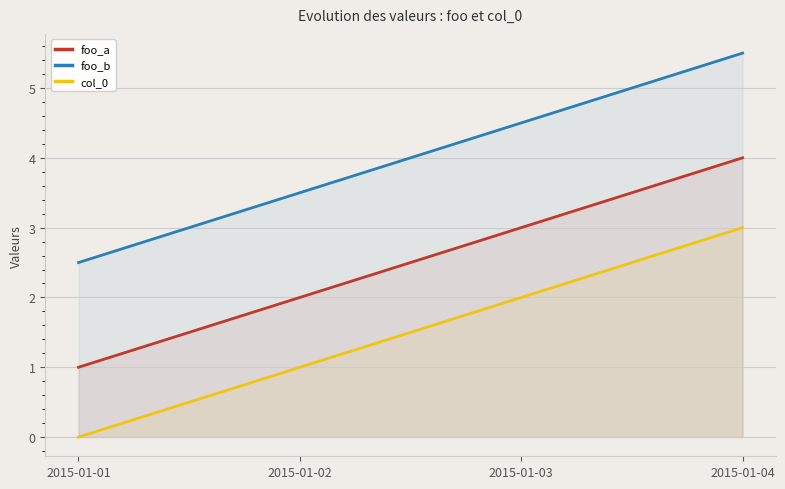

At which label is foo_b closest to 4?

2015-01-02